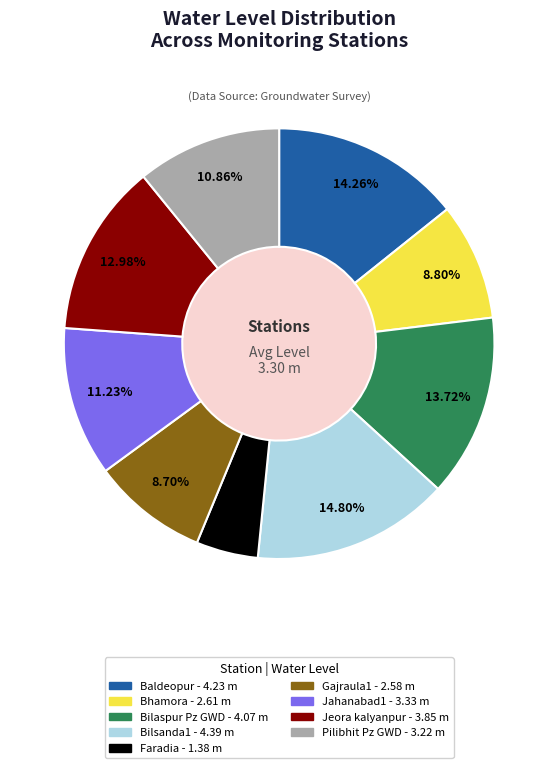

Does any single category account for the majority?

No